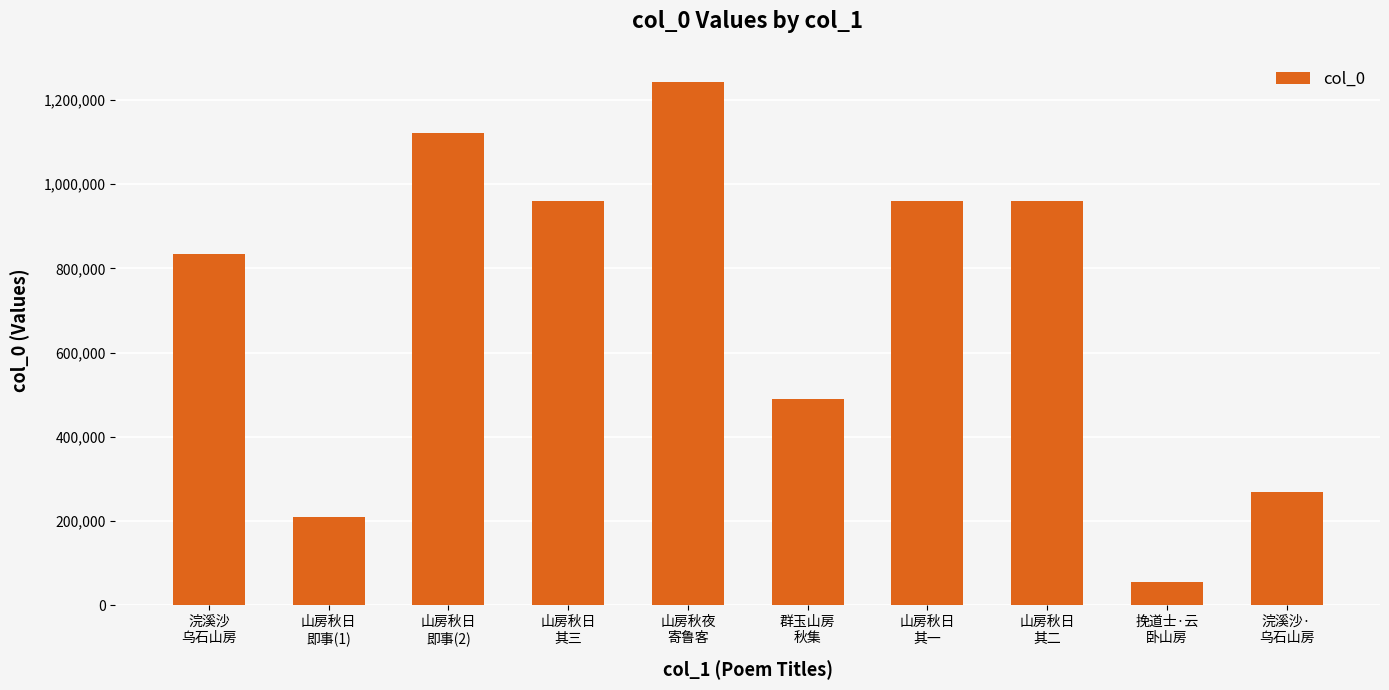

Which category has the highest value across all series?

山房秋夜
寄鲁客